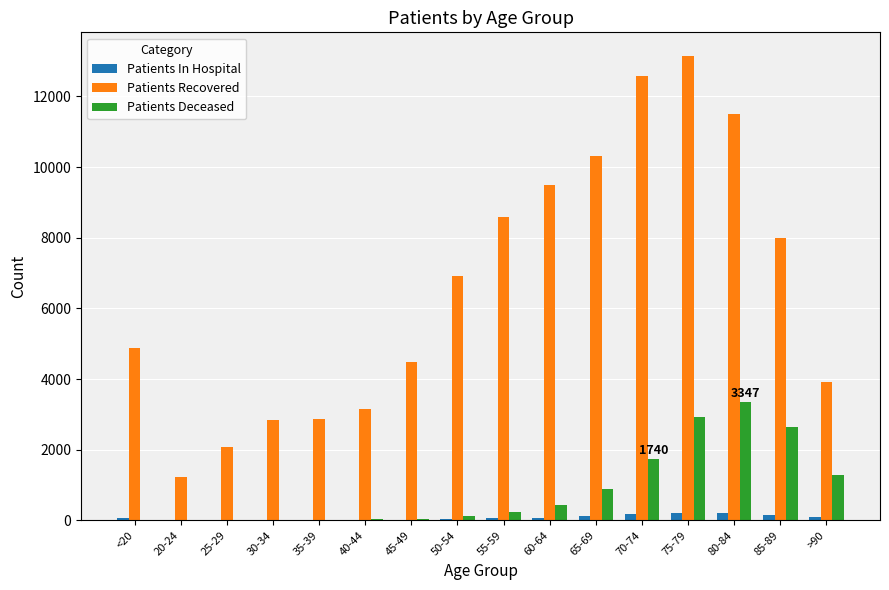

Which series has the largest total across all categories?

Patients Recovered